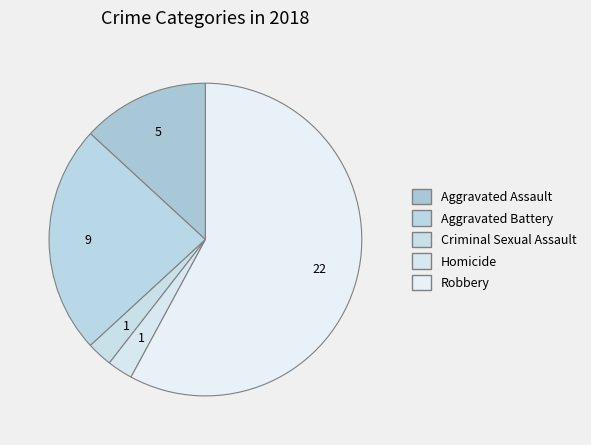

Combined, do Aggravated Assault and Criminal Sexual Assault account for over 50%?

No